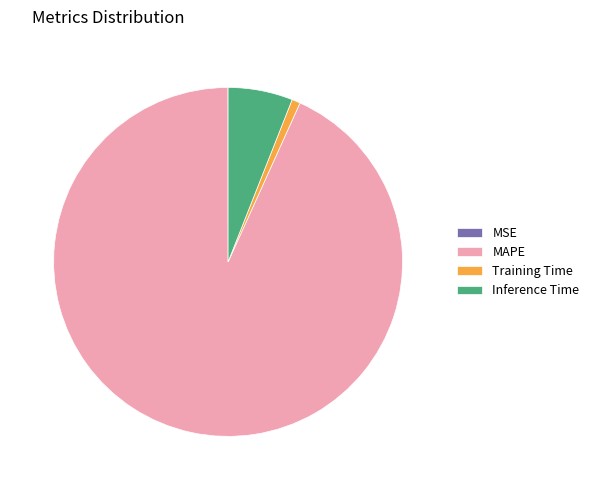

The MAPE slice represents 93% of the pie. True or false?

True